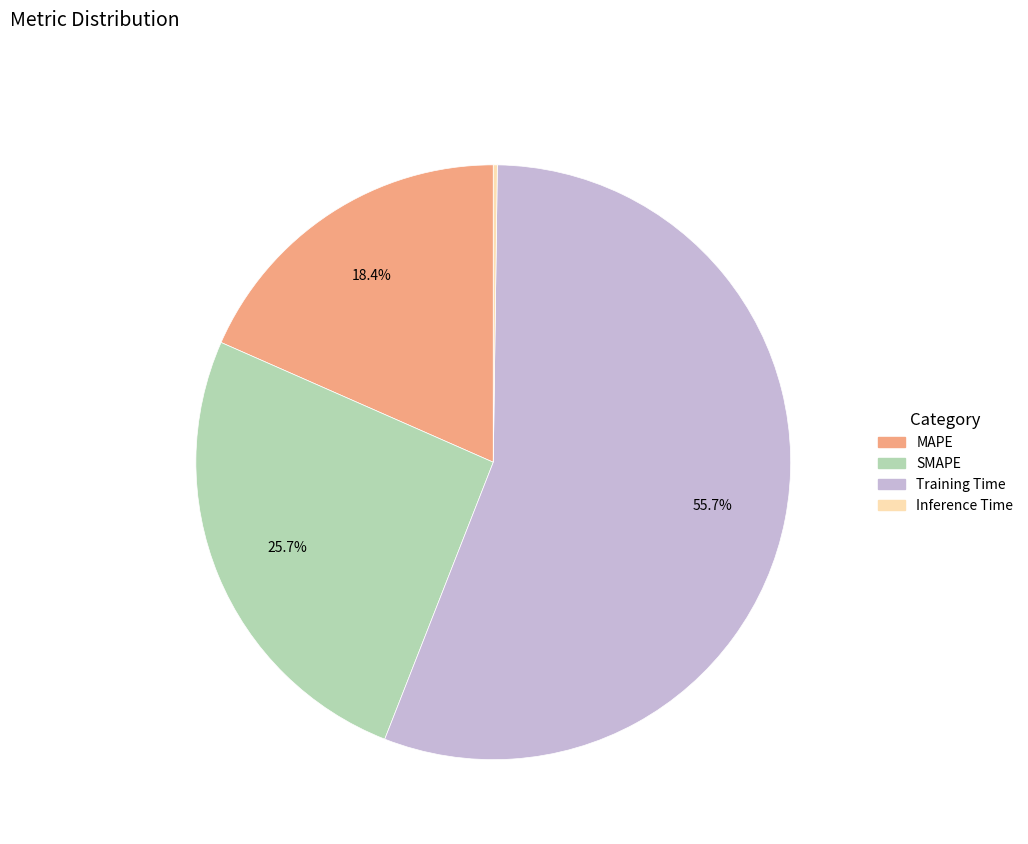

Combined, what portion of the pie is SMAPE and MAPE?

44.1%